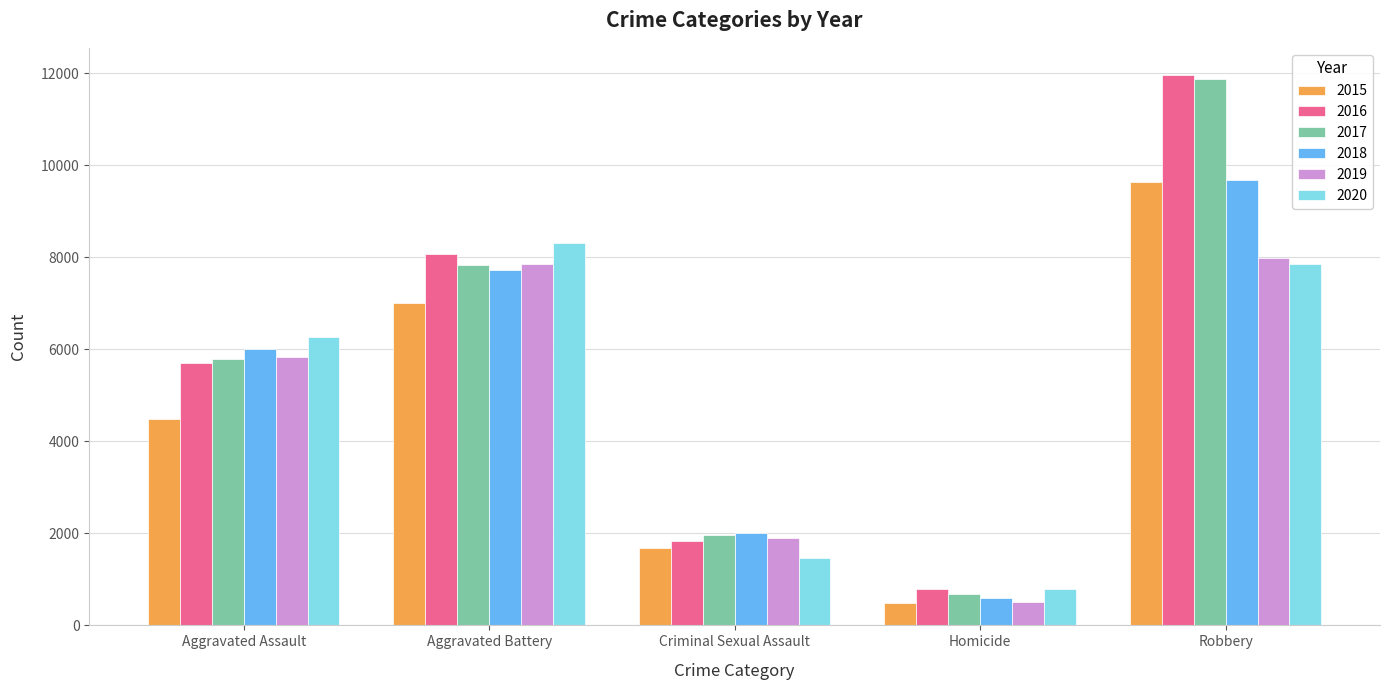

How many categories are shown in the chart?

5